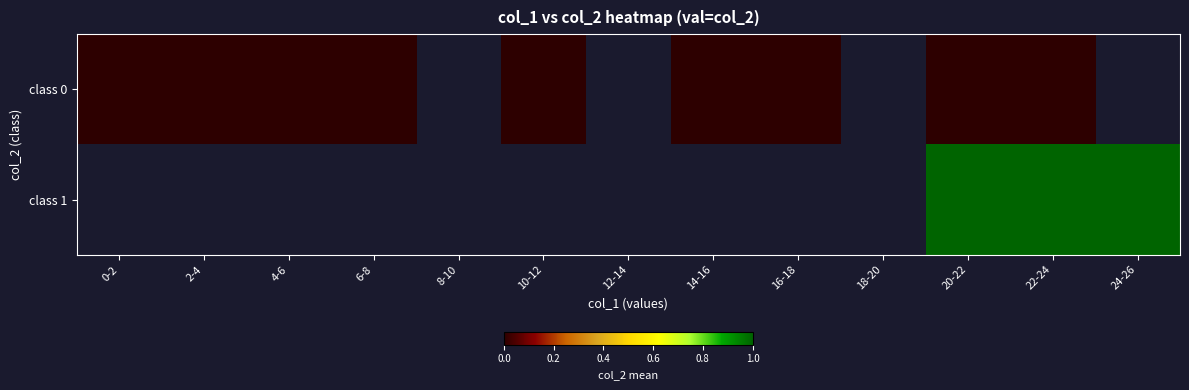

At which label is class 0 closest to 0?

0-2